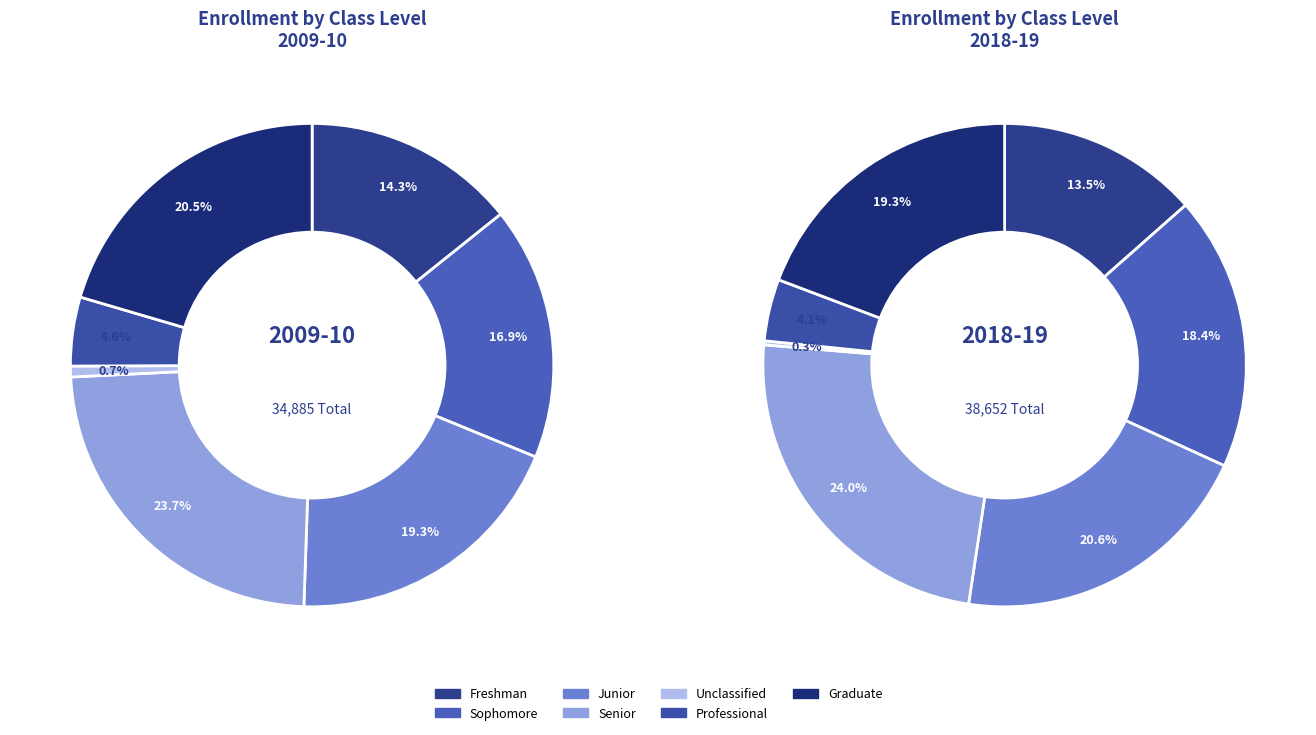

To the nearest percent, what is the difference between the Freshman and Sophomore slice percentages?

5%